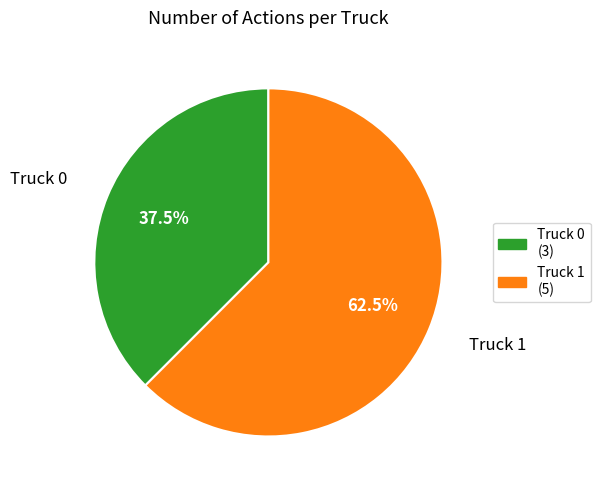

To the nearest percent, what is the average slice percentage?

50%